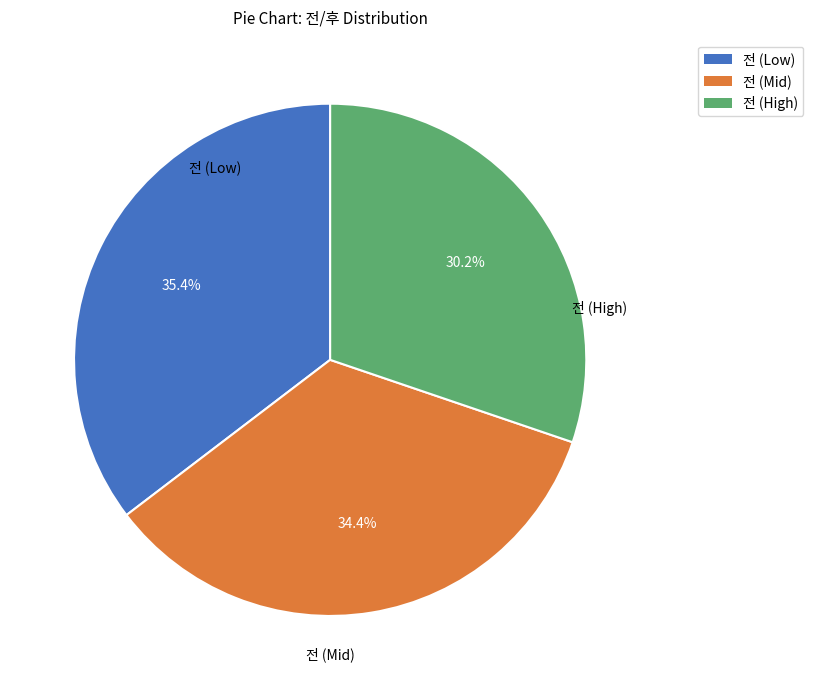

What percentage do 전 (Mid) and 전 (High) together represent?

64.6%